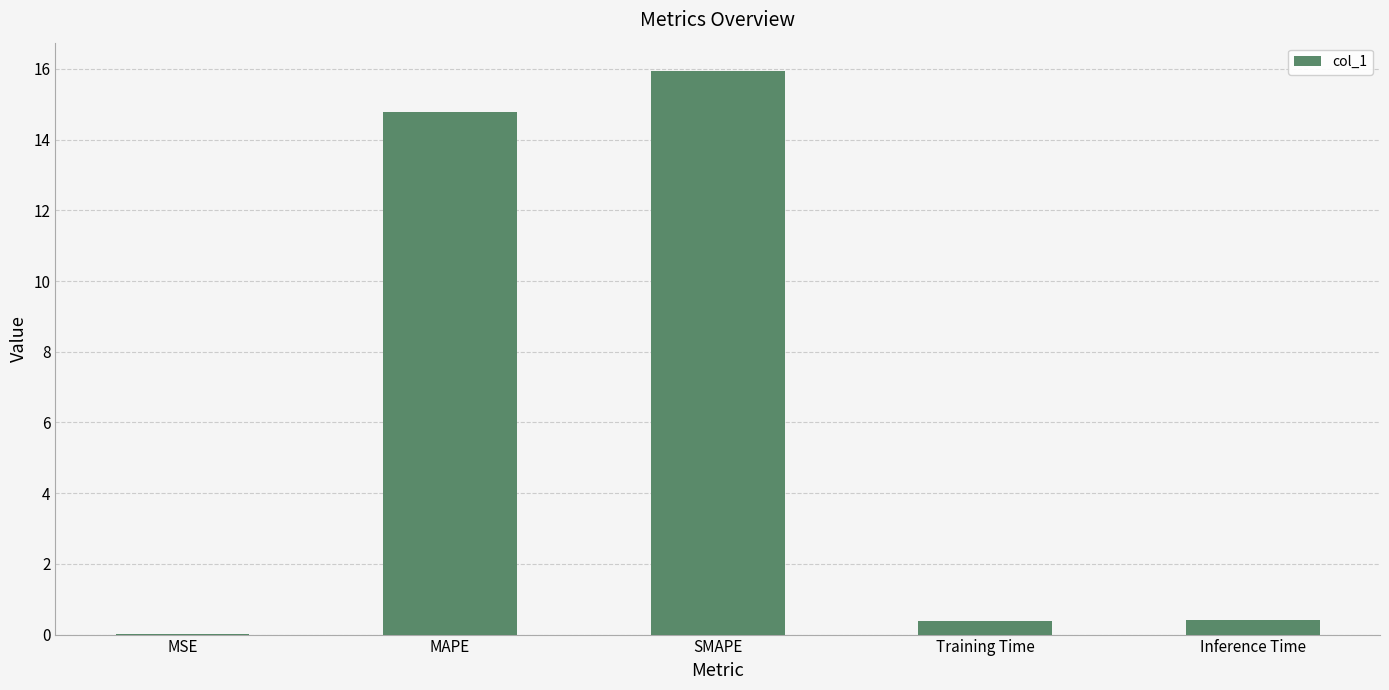

What value does the data have at SMAPE?

15.9